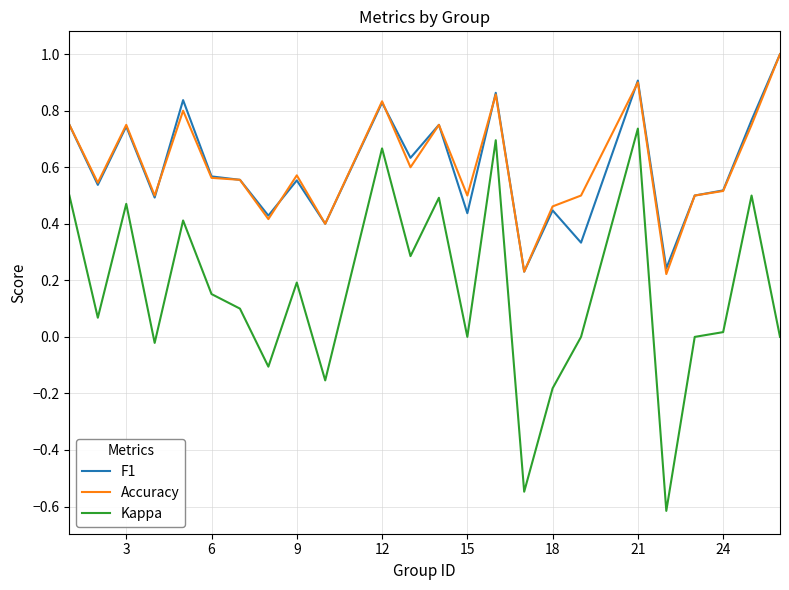

True or false: Kappa and Accuracy cross at least once.

False